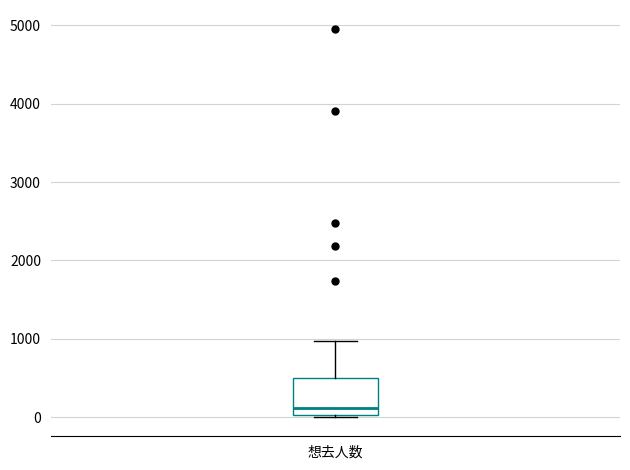

Read this box plot against the y-axis: the position of the median line, the range covered by the box, and the ends of both whiskers. The values are not printed on the chart, so give them approximately, as read against the axis.

median 100, box 0 to 500, whiskers 0 to 1000